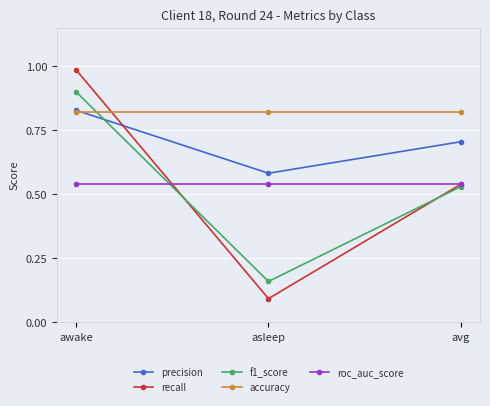

Which category has the highest value across all series?

awake